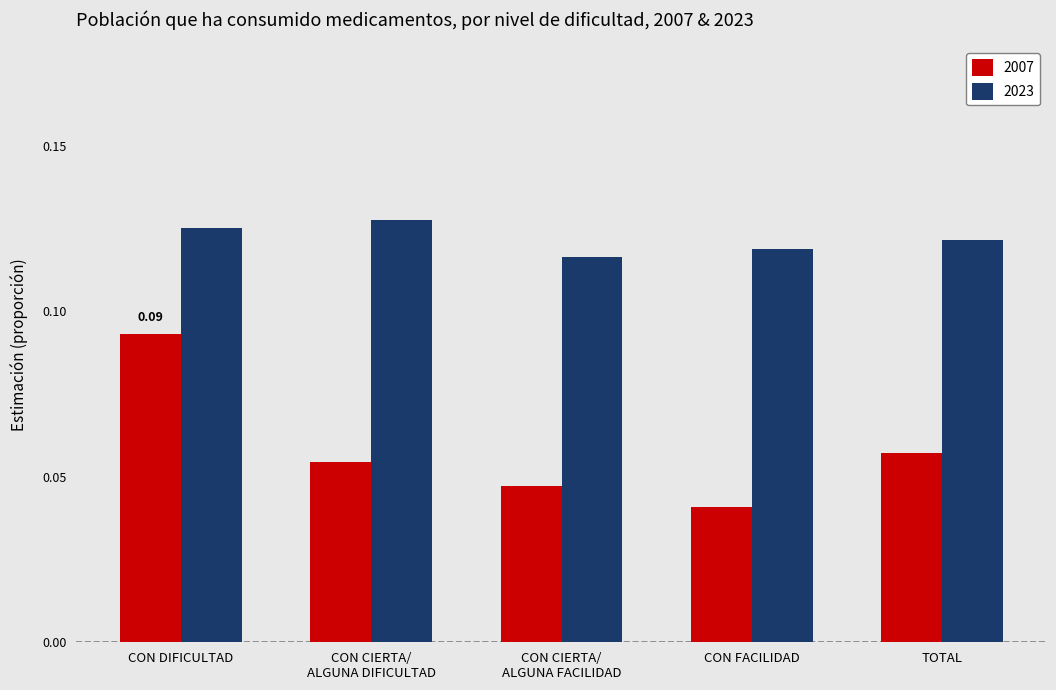

How many bars are there in each group?

2